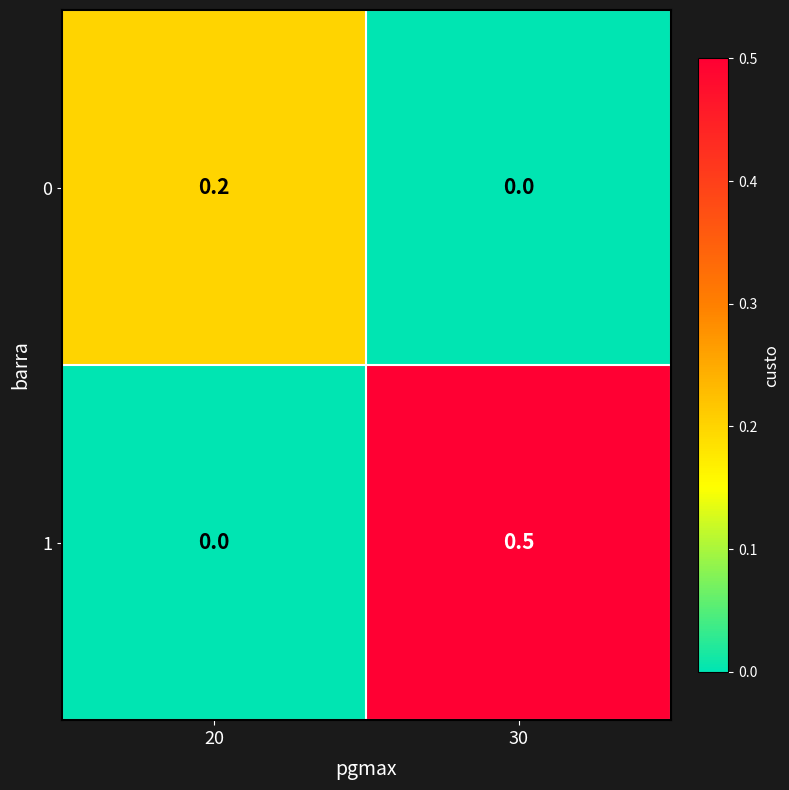

Count the number of data series in this chart.

2